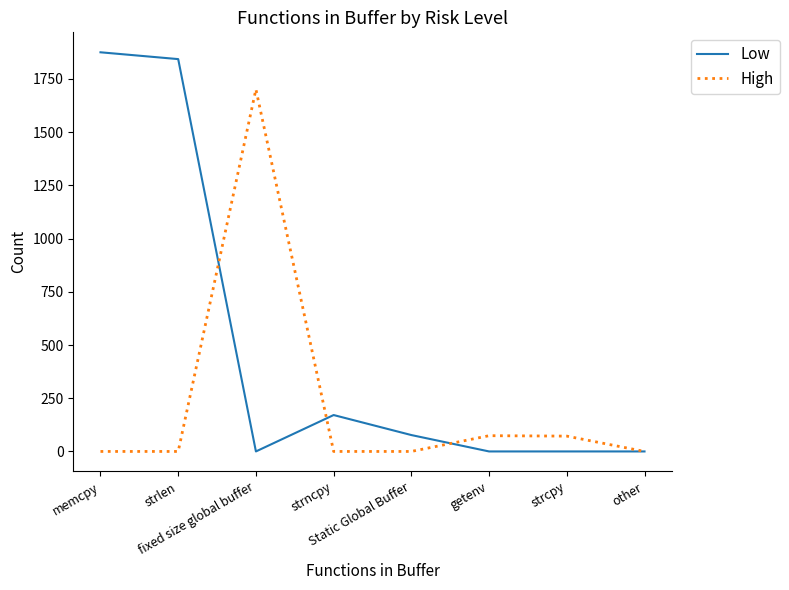

How many lines are shown in the chart?

2